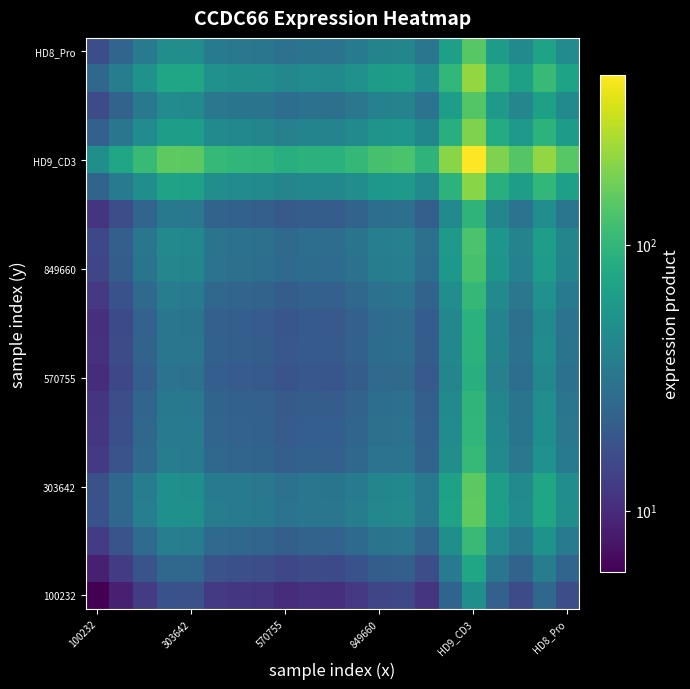

At which category is the sum across all series the highest?

HD9_CD3